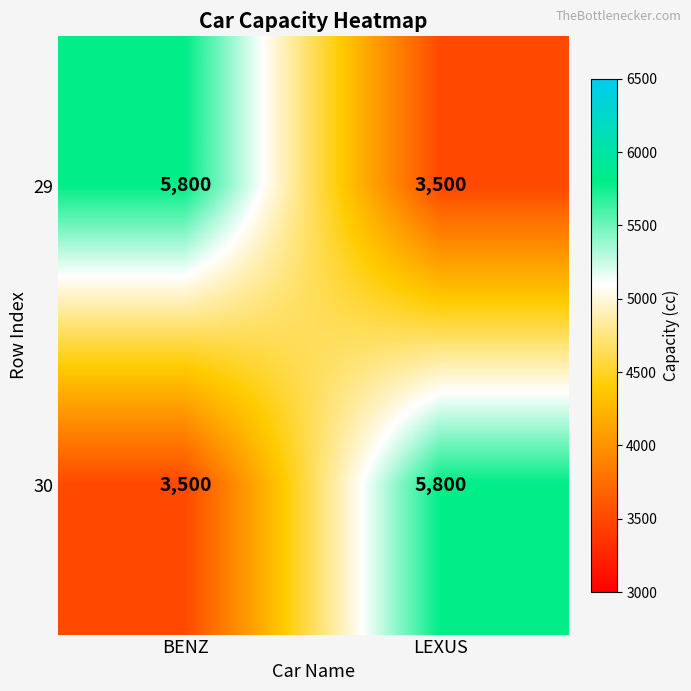

At BENZ, list the series in order from largest to smallest.

29, 30